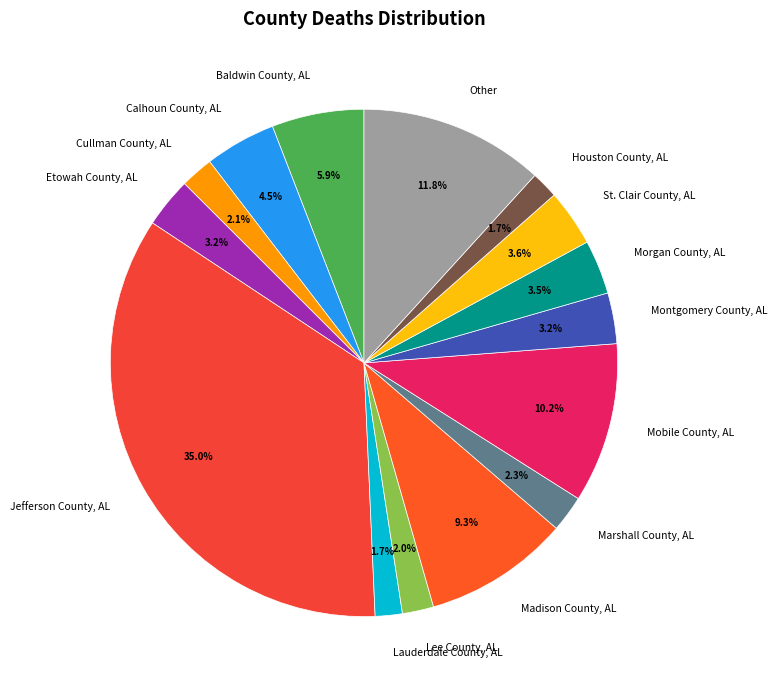

Does any single category account for the majority?

No